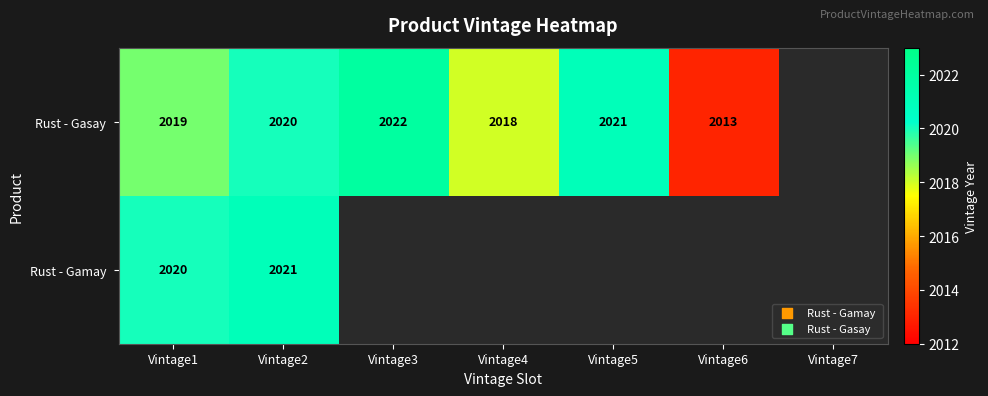

At which label is the value closest to 2017?

Vintage4